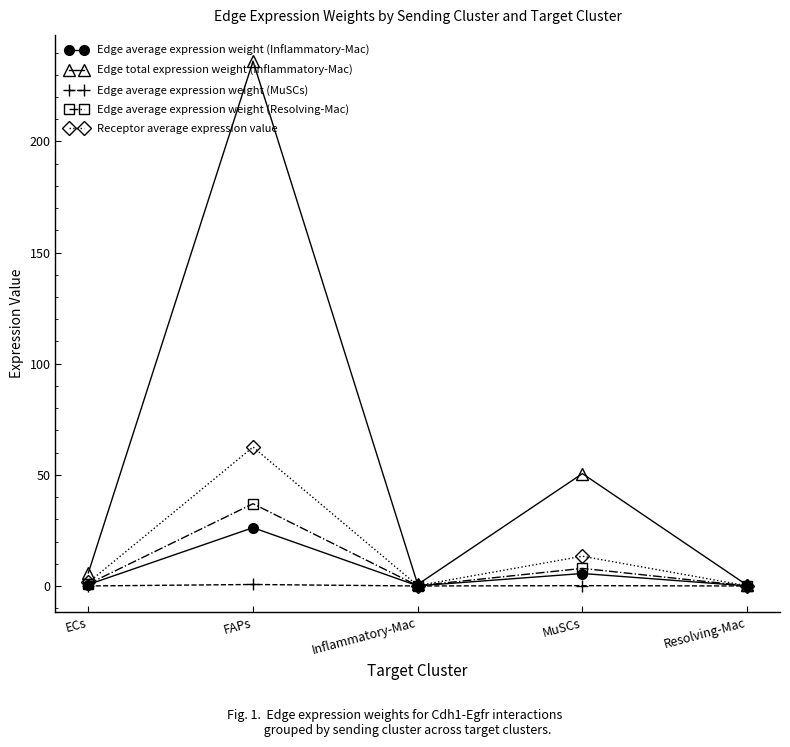

The value of Edge total expression weight (Inflammatory-Mac) at MuSCs is 50.6. True or false?

True